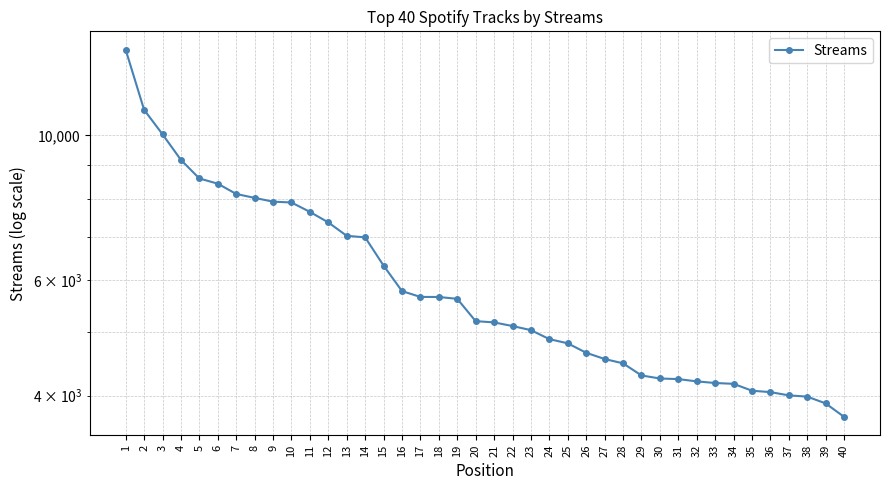

Where is the data nearest to the value 8618?

5